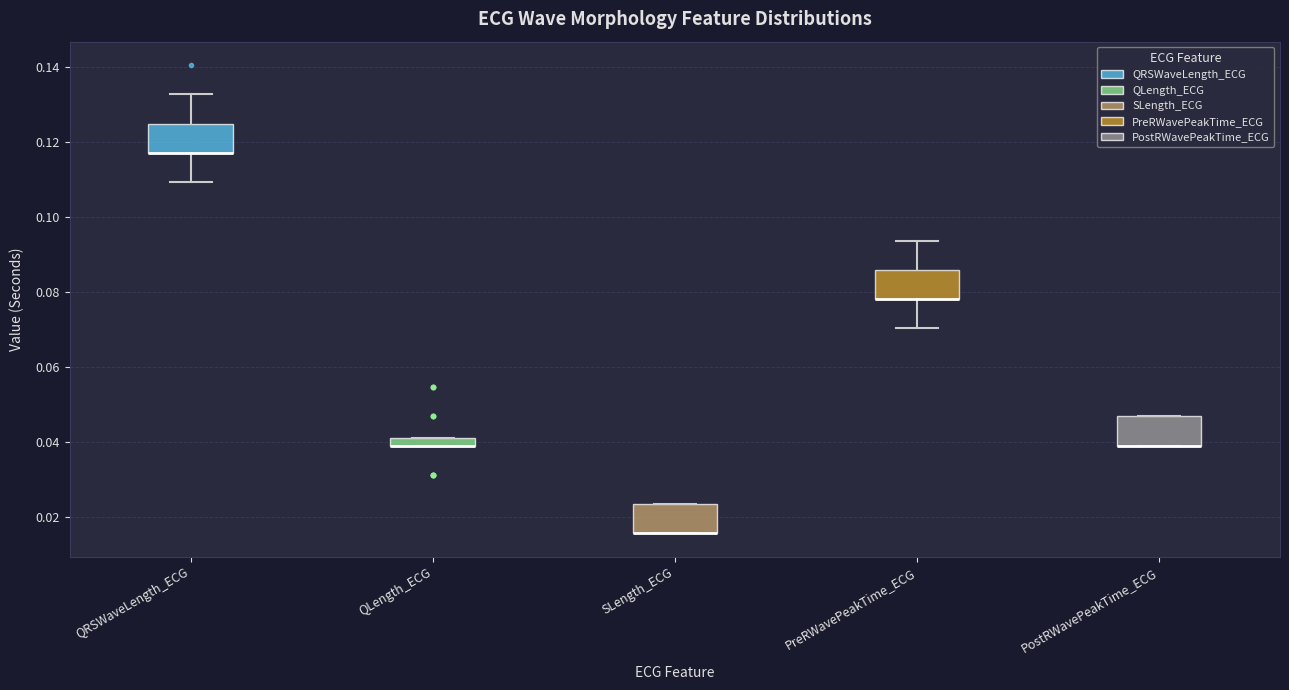

Where is the upper edge of the box for QRSWaveLength_ECG on the y-axis? The values are not printed on the chart, so give them approximately, as read against the axis.

0.126